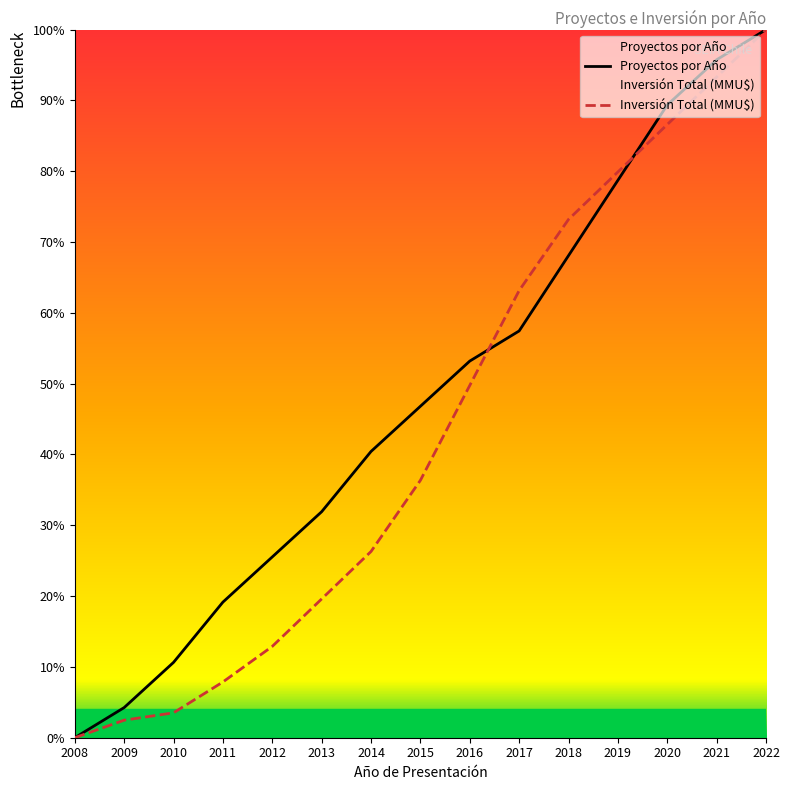

List the series in order of their peak value, highest first.

Proyectos por Año, Inversión Total (MMU$)